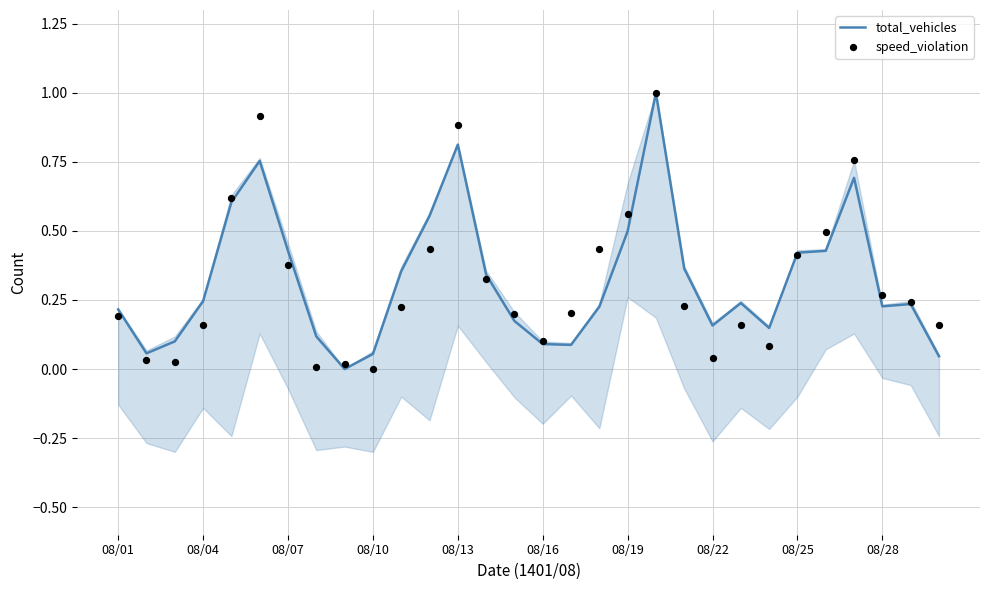

At how many categories does at least one series exceed 0?

30